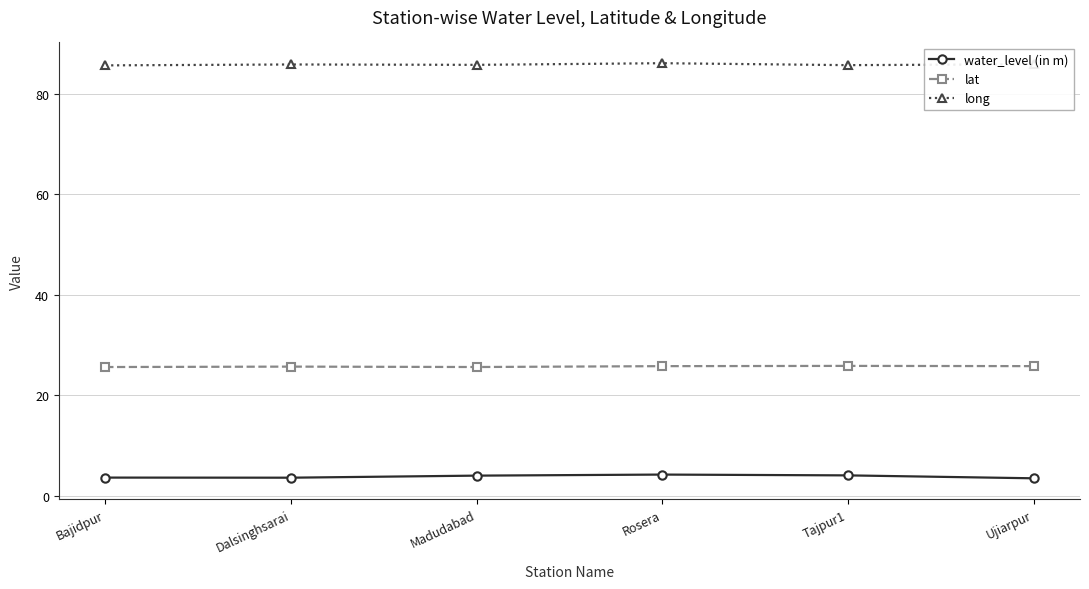

Is it true that water_level (in m) equals 6.3 at Dalsinghsarai?

False